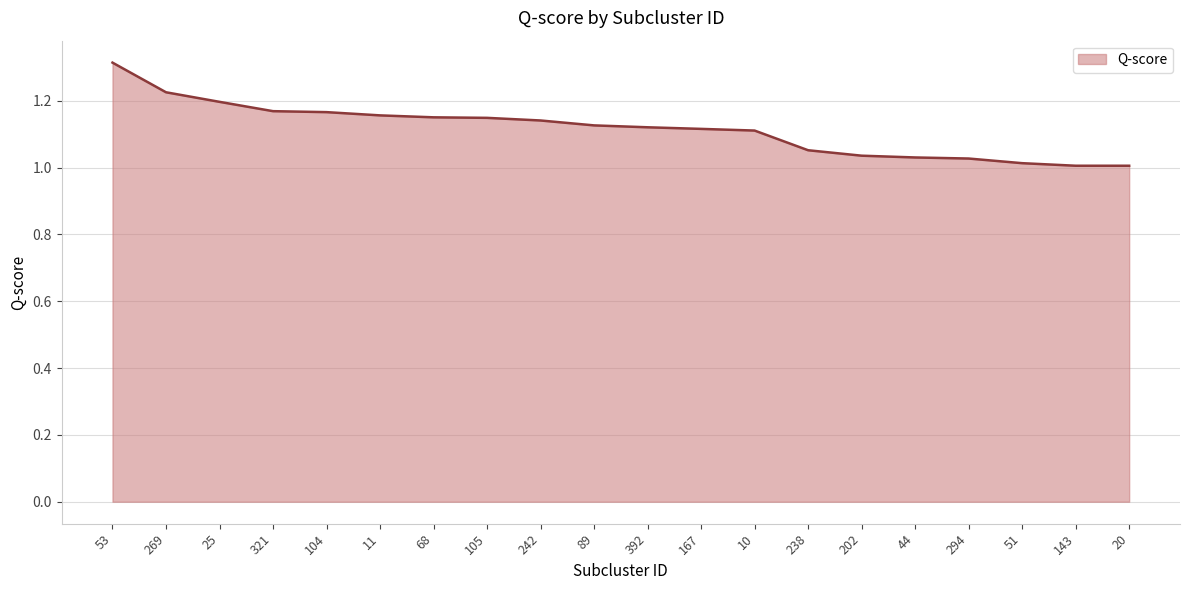

What is the ratio of the value at 294 to the value at 321?

0.9